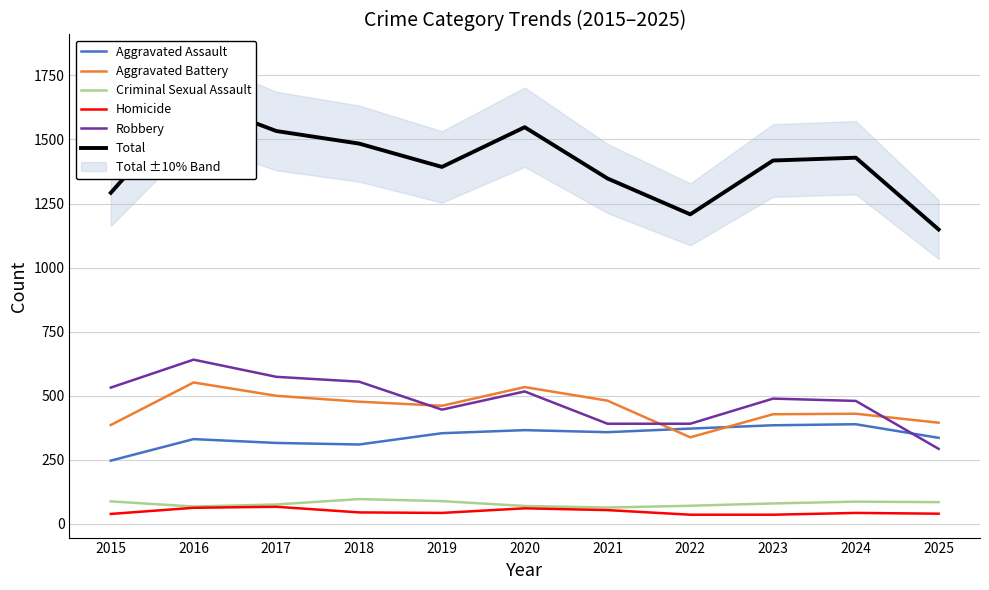

Where is Robbery nearest to the value 467?

2024